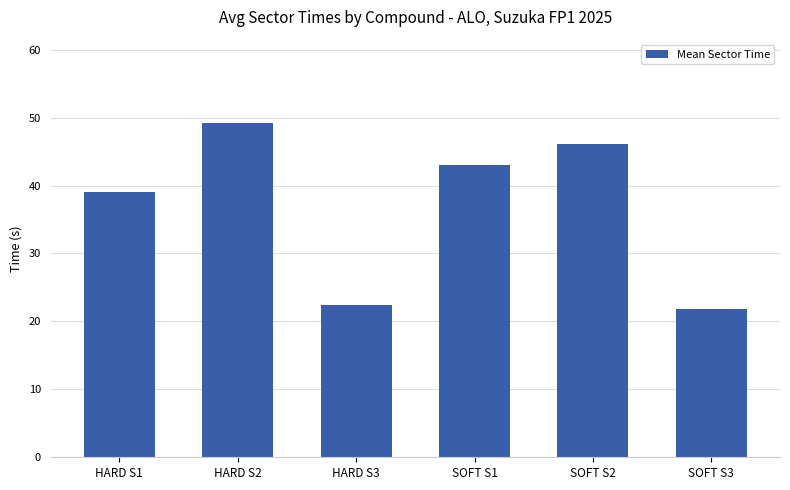

Rank the categories by value from highest to lowest.

HARD S2, SOFT S2, SOFT S1, HARD S1, HARD S3, SOFT S3